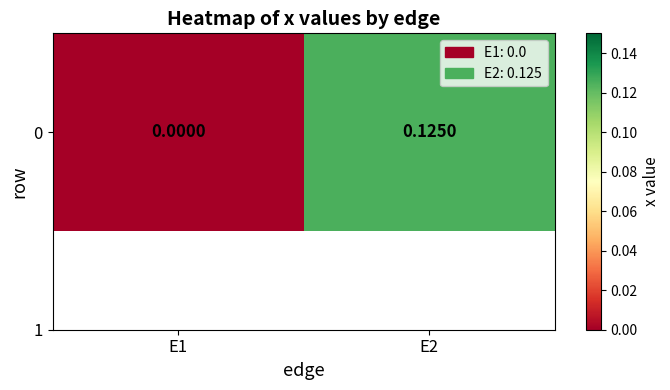

Which category has the lowest value across all series?

E1